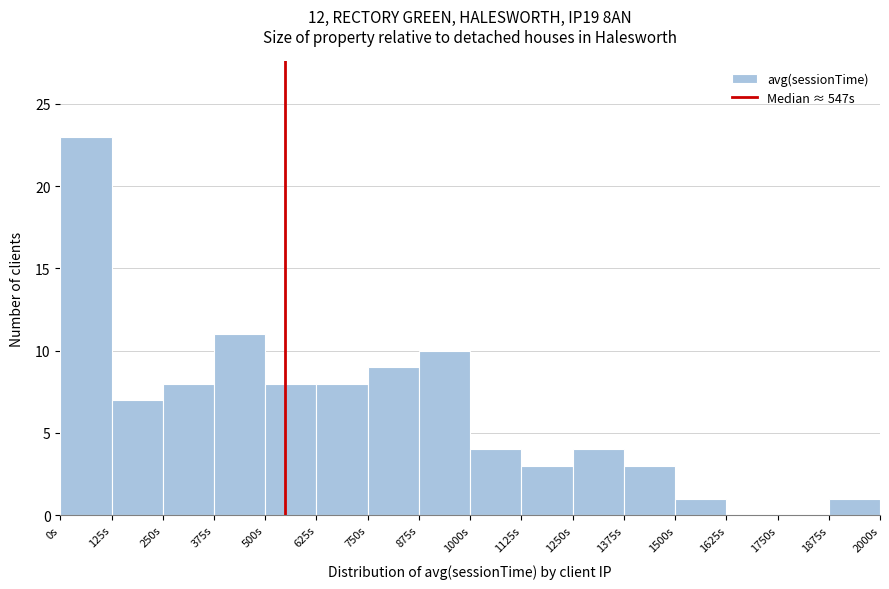

Reading left to right, list every bar in this chart as the range it spans on the x-axis followed by its height. Neither the bar edges nor the heights are printed on the chart, so give them approximately, as read against the axes.

0 to 125: 23
125 to 250: 7
250 to 375: 8
375 to 500: 11
500 to 625: 8
625 to 750: 8
750 to 875: 9
875 to 1000: 10
1000 to 1125: 4
1125 to 1250: 3
1250 to 1375: 4
1375 to 1500: 3
1500 to 1625: 1
1625 to 1750: 0
1750 to 1875: 0
1875 to 2000: 1